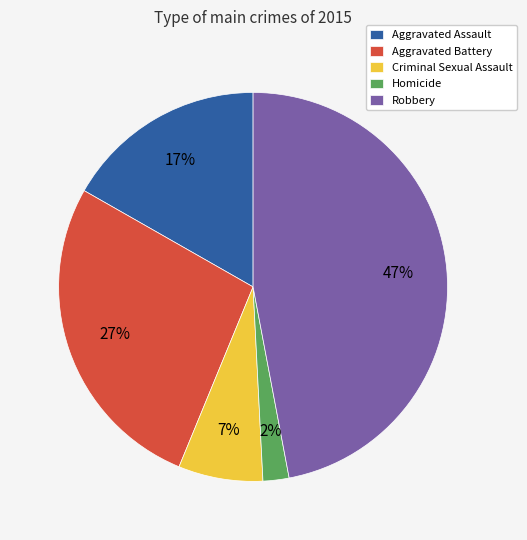

To the nearest percent, what is the difference between the Robbery and Homicide slice percentages?

45%